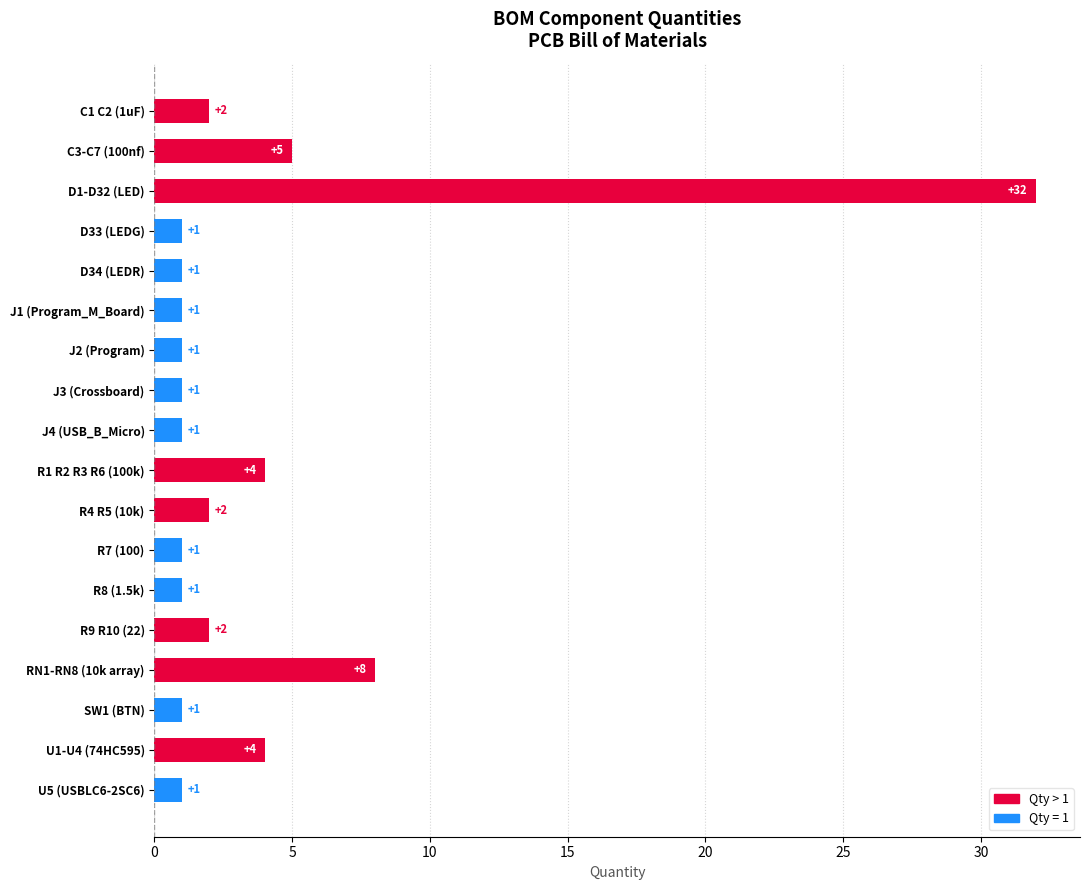

Where is the data nearest to the value 16?

RN1-RN8 (10k array)